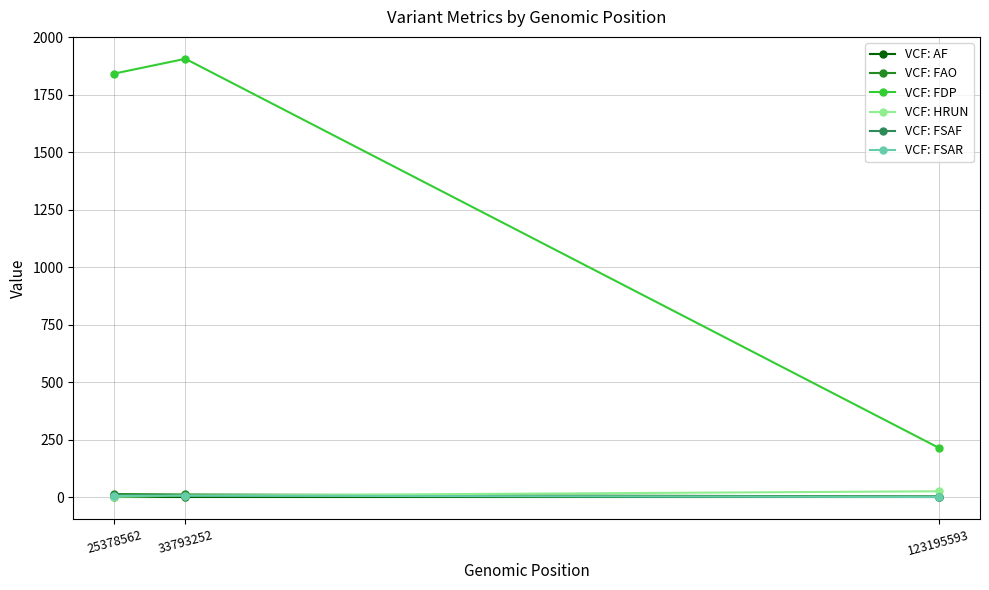

What value does the VCF: HRUN series have at 25378562?

1.0